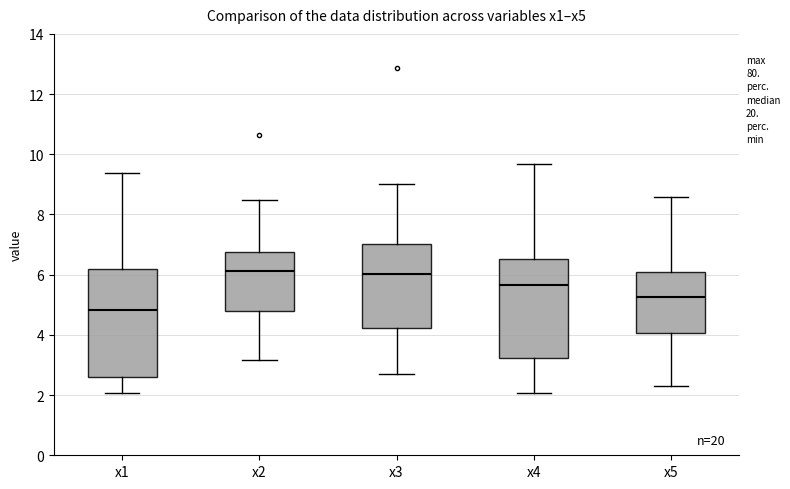

Reading left to right, transcribe this box plot: for each box, give where its median line is, the range the box spans, and where its two whiskers end, as read against the y-axis. The values are not printed on the chart, so give them approximately, as read against the axis.

x1: median 4.8, box 2.6 to 6.2, whiskers 2.0 to 9.4
x2: median 6.2, box 4.8 to 6.8, whiskers 3.2 to 8.4
x3: median 6.0, box 4.2 to 7.0, whiskers 2.6 to 9.0
x4: median 5.6, box 3.2 to 6.6, whiskers 2.0 to 9.6
x5: median 5.2, box 4.0 to 6.0, whiskers 2.2 to 8.6